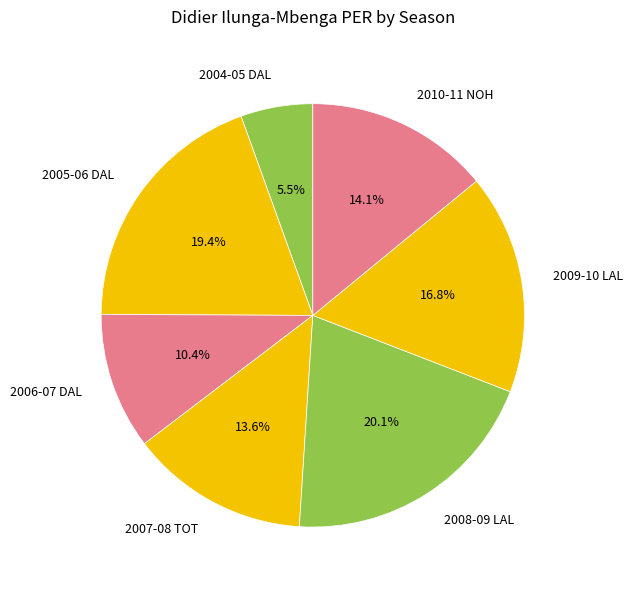

To the nearest percent, what is the combined percentage of 2007-08 TOT and 2006-07 DAL?

24%